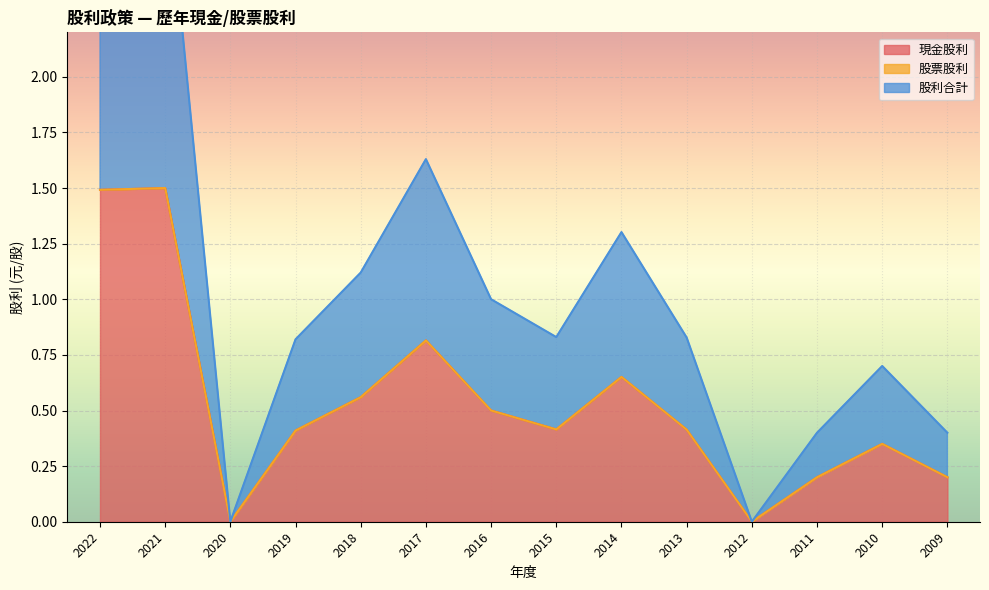

Is it true that 現金股利 equals 0.2 at 2014?

False